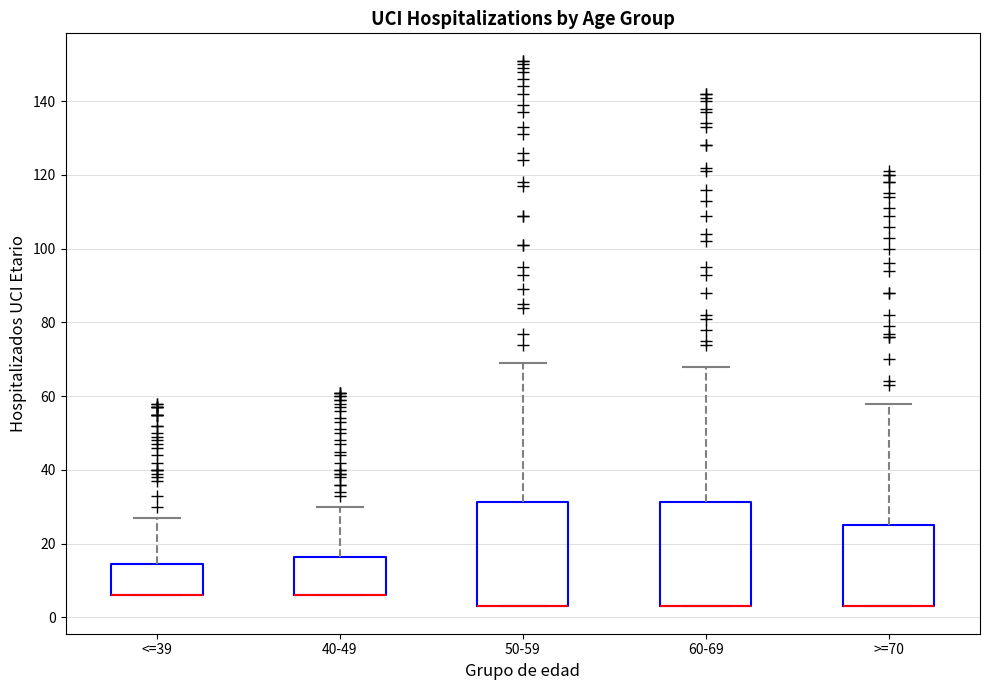

Reading left to right, transcribe this box plot: for each box, give where its median line is, the range the box spans, and where its two whiskers end, as read against the y-axis. The values are not printed on the chart, so give them approximately, as read against the axis.

<=39: median 6 (drawn on the box's lower edge), box 6 to 14, whiskers 6 to 28
40-49: median 6 (drawn on the box's lower edge), box 6 to 16, whiskers 6 to 30
50-59: median 4 (drawn on the box's lower edge), box 4 to 32, whiskers 4 to 70
60-69: median 4 (drawn on the box's lower edge), box 4 to 32, whiskers 4 to 68
>=70: median 4 (drawn on the box's lower edge), box 4 to 26, whiskers 4 to 58